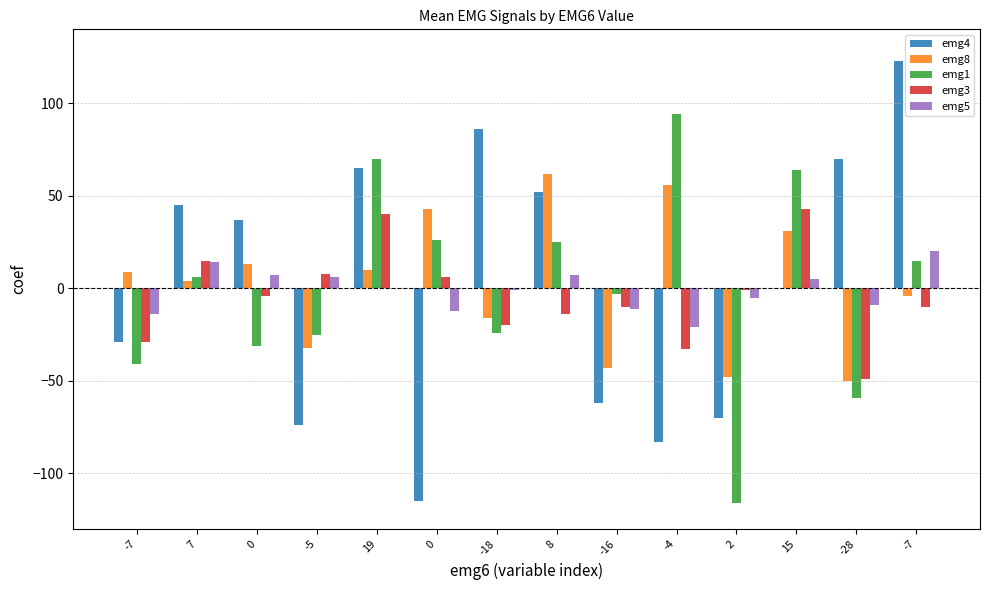

What is the value of the emg3 bar at the 12th from the left?

43